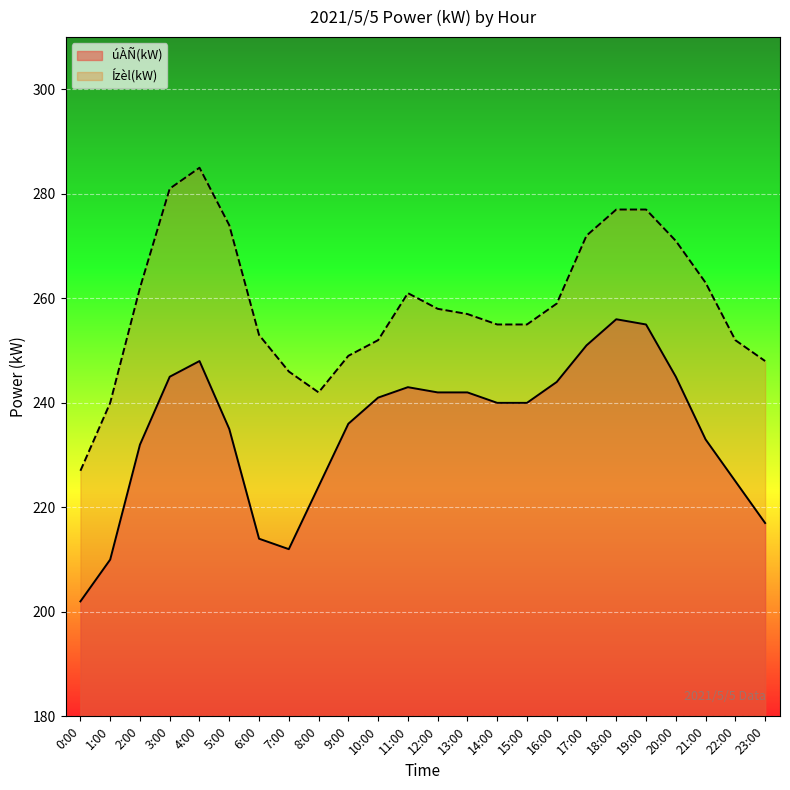

True or false: Ízèl(kW) has a value of 248 at 23:00.

True